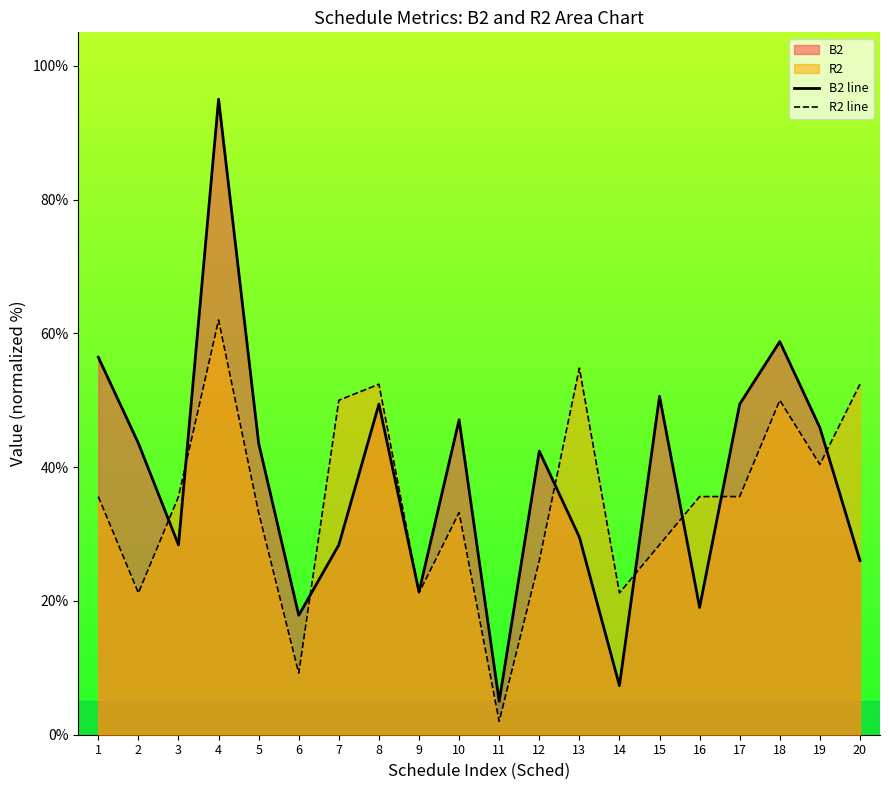

Reading left to right, transcribe all the data shown in this chart.

B2 line: 1=56.4	2=43.6	3=28.4	4=95.0	5=43.6	6=17.9	7=28.4	8=49.4	9=21.4	10=47.1	11=5.0	12=42.4	13=29.5	14=7.3	15=50.6	16=19.0	17=49.4	18=58.8	19=45.9	20=26.0
R2 line: 1=35.6	2=21.2	3=35.6	4=62.0	5=33.2	6=9.2	7=50.0	8=52.4	9=21.2	10=33.2	11=2.0	12=26.0	13=54.8	14=21.2	15=28.4	16=35.6	17=35.6	18=50.0	19=40.4	20=52.4